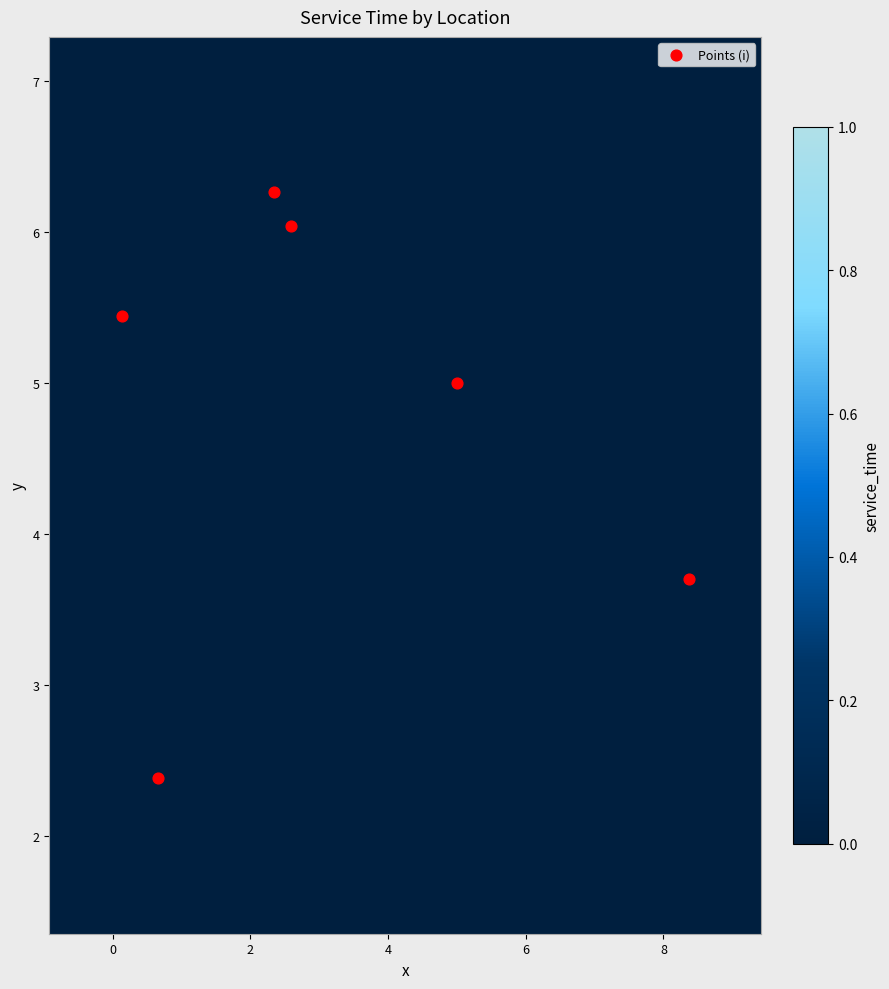

Is it true that 2 equals 0.0 at 4?

True